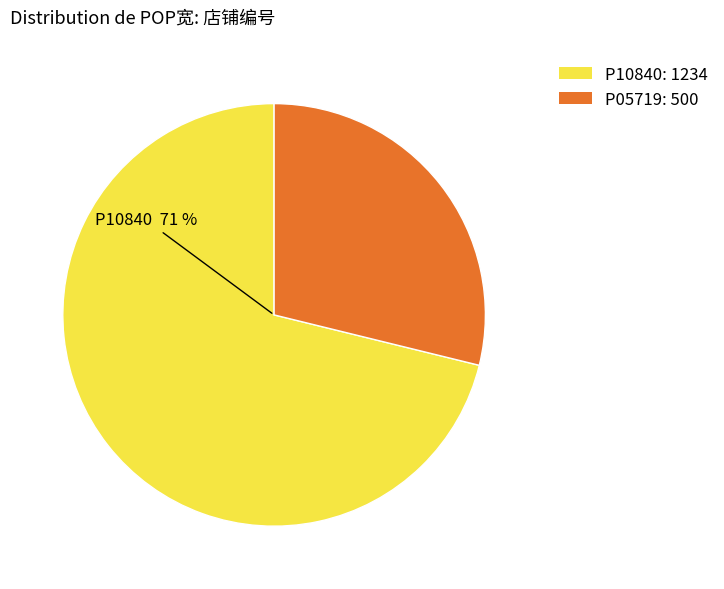

Combined, do P05719 and P10840 account for over 50%?

Yes